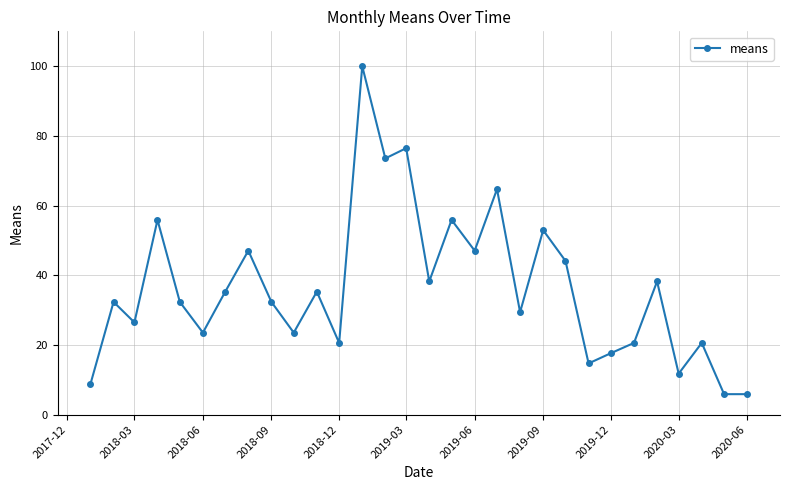

What is the maximum value shown in the chart?

100.0